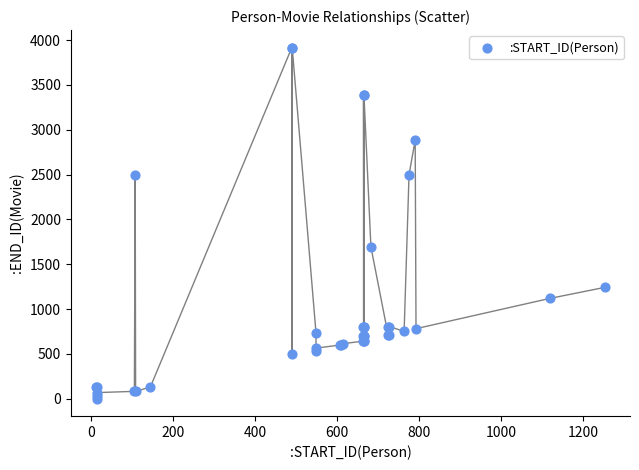

What Y value in the scatter plot is closest to 1958?

1693